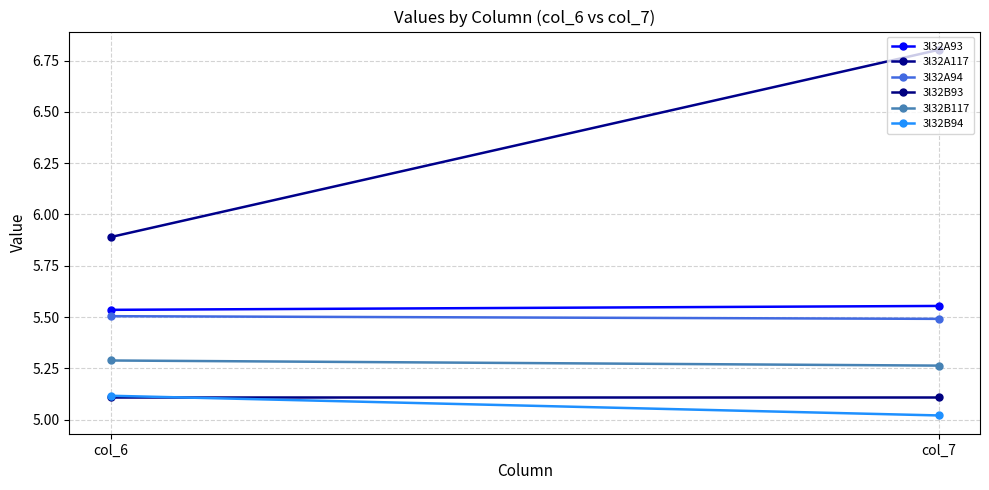

What are all the series names shown in the legend?

3l32A93, 3l32A117, 3l32A94, 3l32B93, 3l32B117, 3l32B94